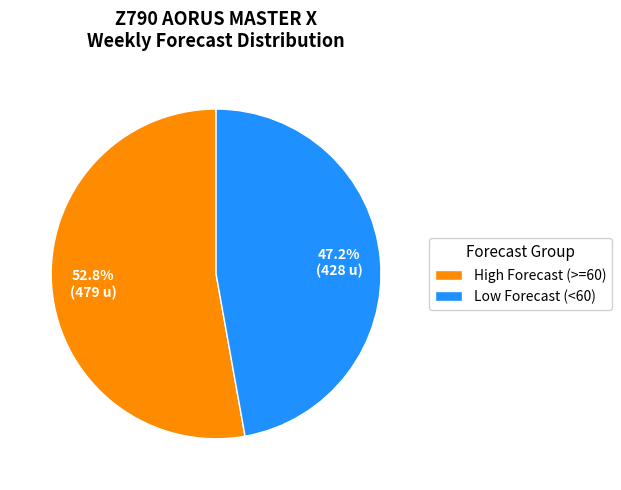

How much of the chart is everything except High Forecast (>=60)?

47.2%